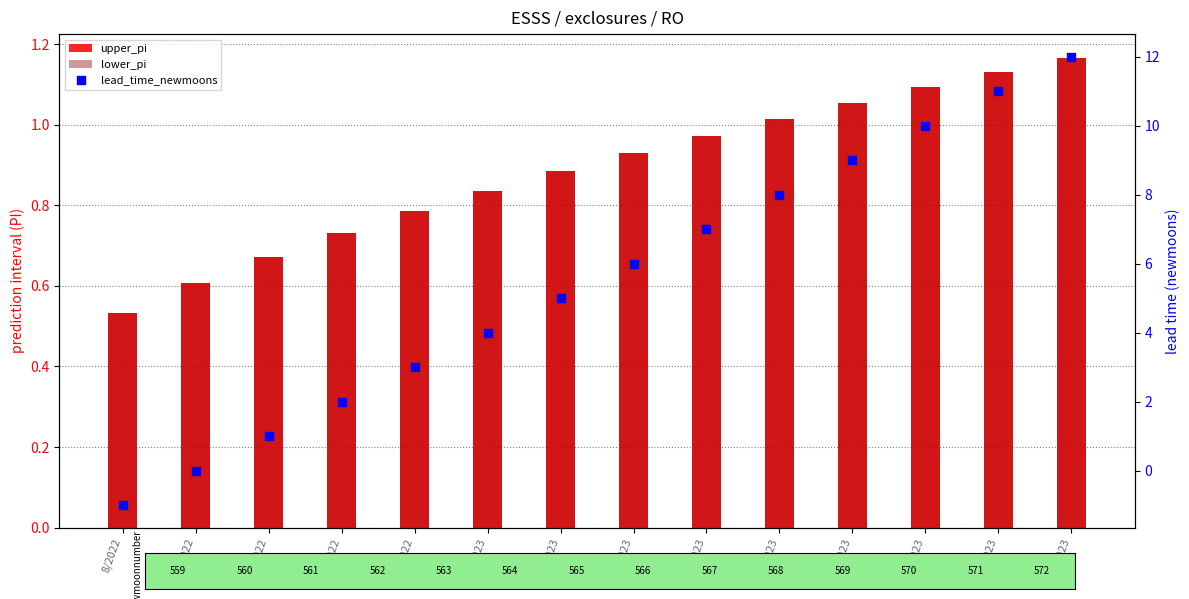

Is the value of upper_pi at 12/2022 greater than the value of lower_pi at 3/2023?

No